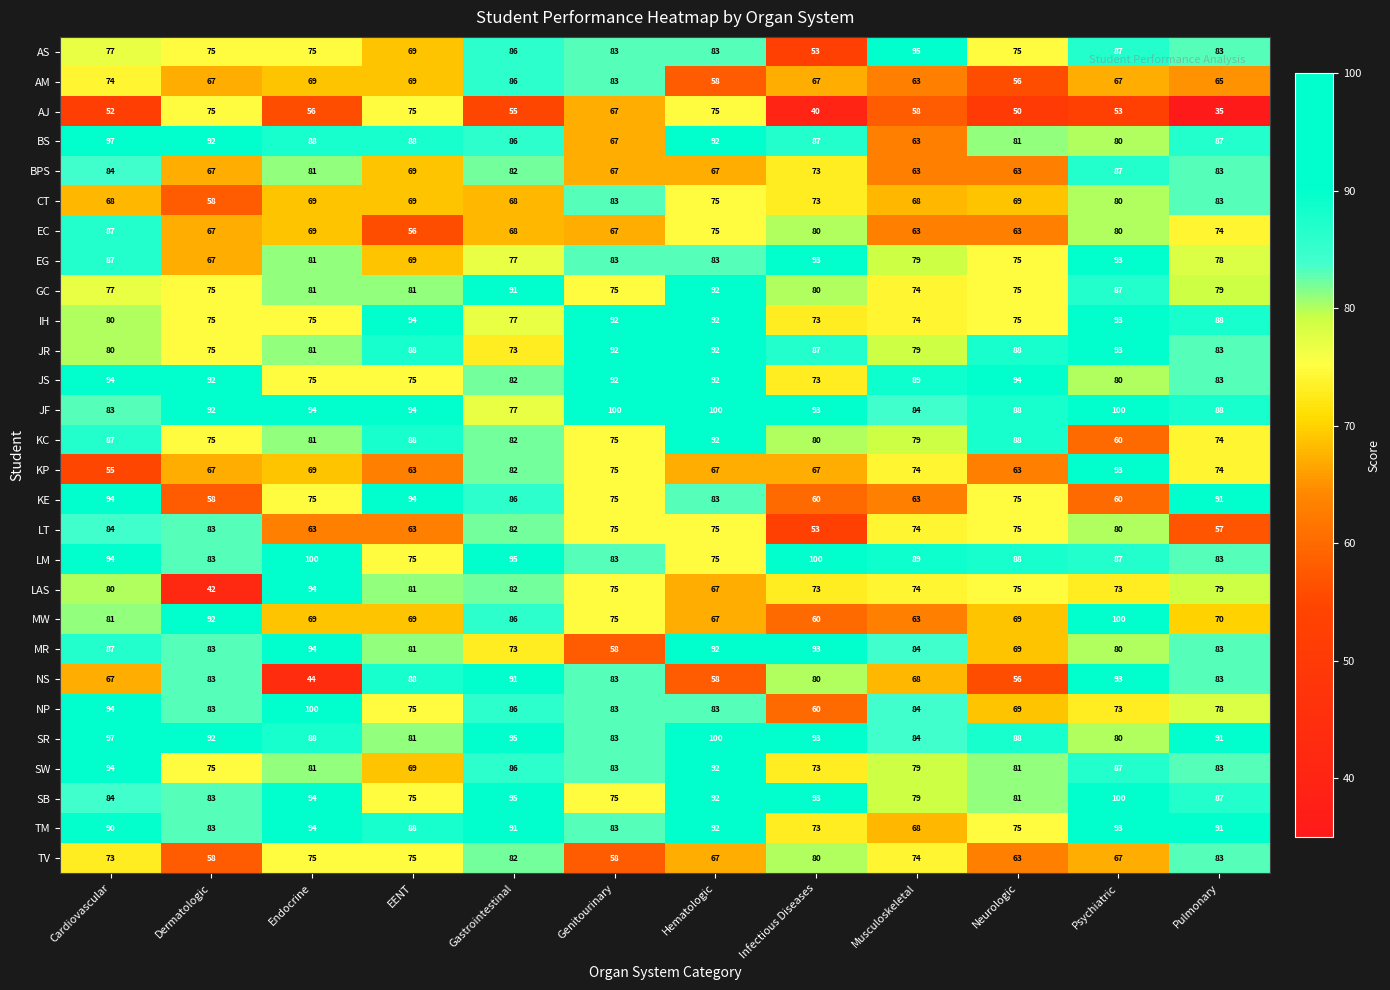

True or false: AJ has a value of 93 at Gastrointestinal.

False